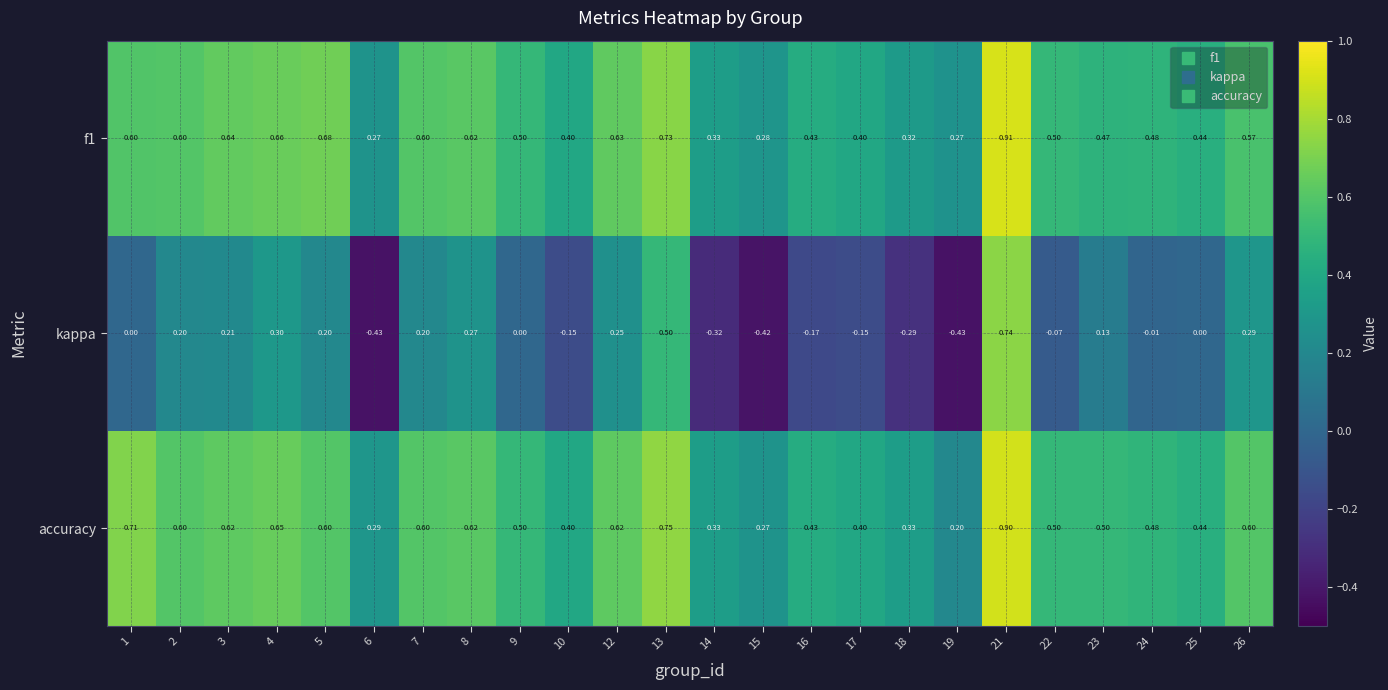

Is the value of f1 at 14 greater than the value of kappa at 6?

Yes